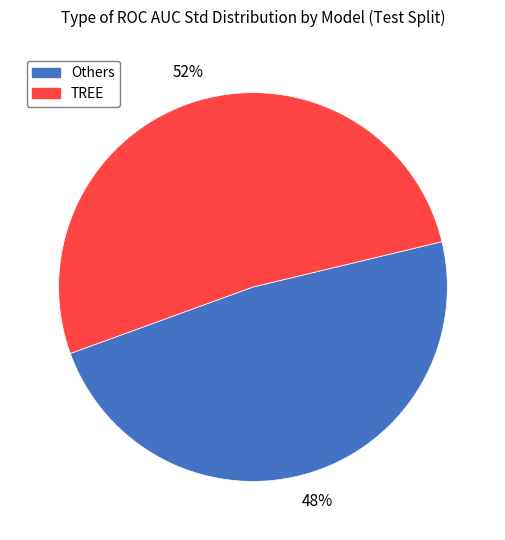

Is there a majority slice in this chart?

Yes